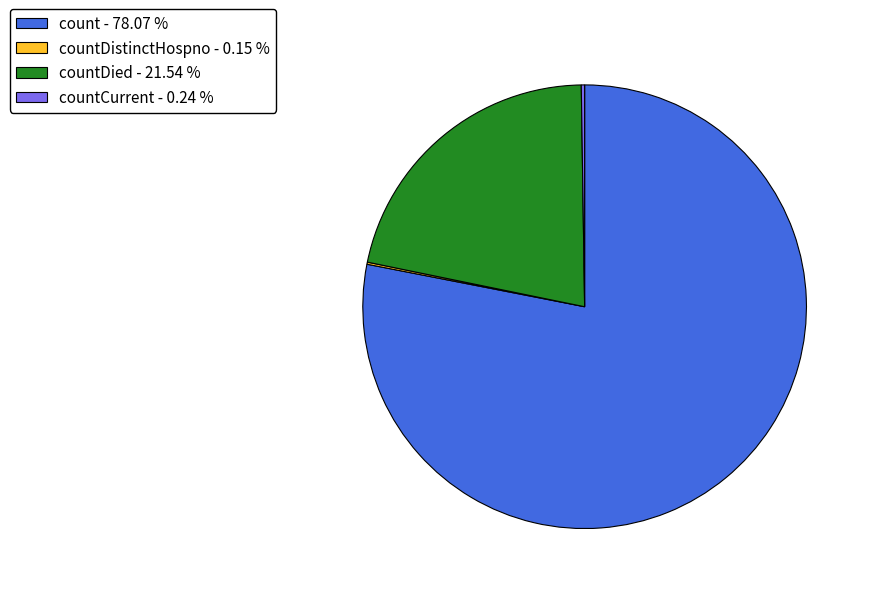

Which category accounts for the majority?

count - 78.07 %